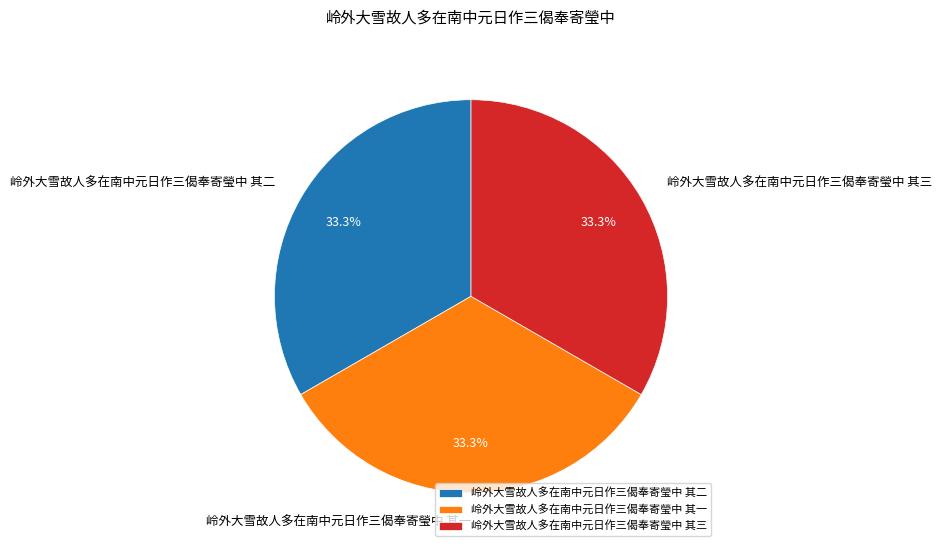

How much of the chart is everything except 岭外大雪故人多在南中元日作三偈奉寄瑩中 其二?

66.7%